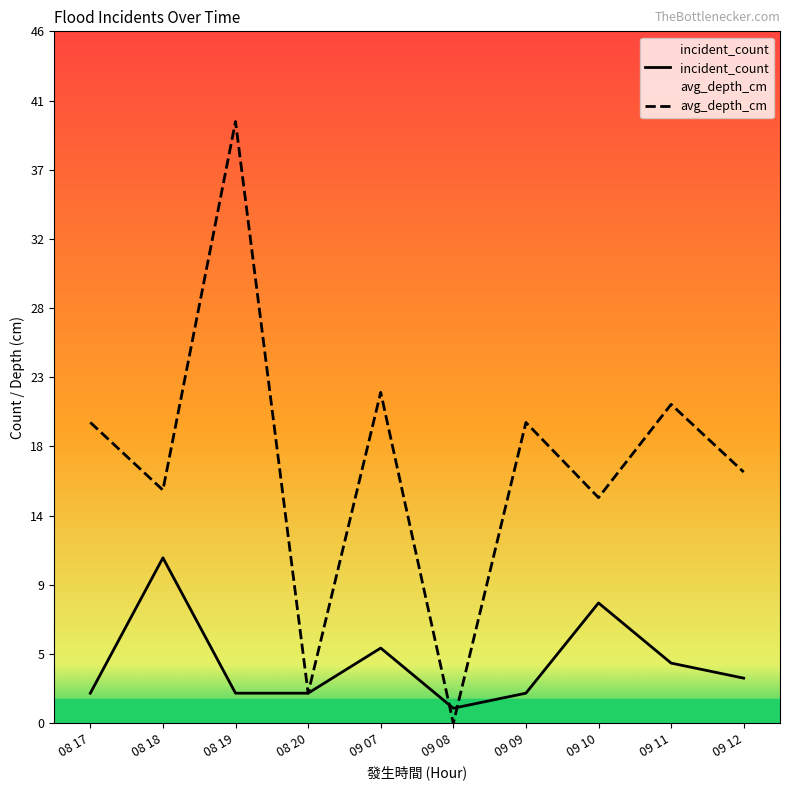

Which series has the largest total across all categories?

avg_depth_cm